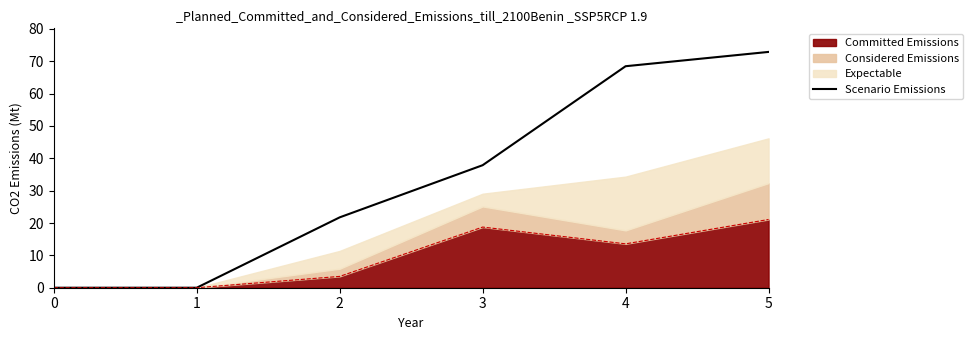

How many values are below 37?

3